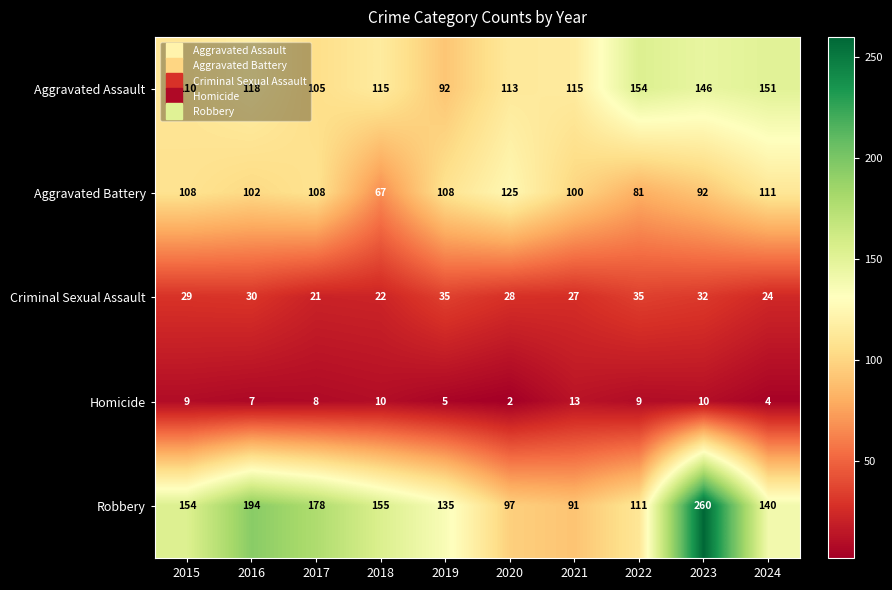

What is the difference between the Homicide values at 2019 and 2018?

5